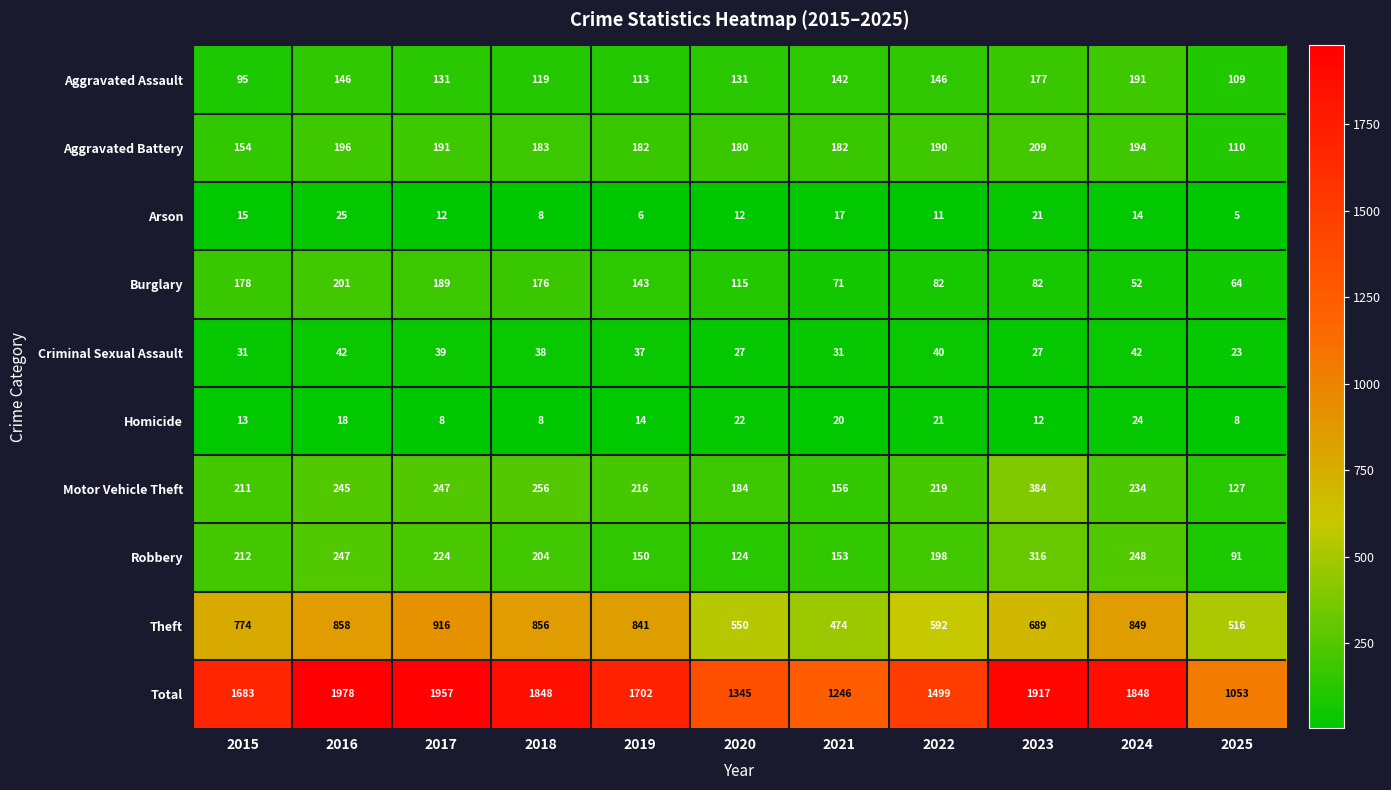

What is the spread (max minus min) of values at 2015?

1670